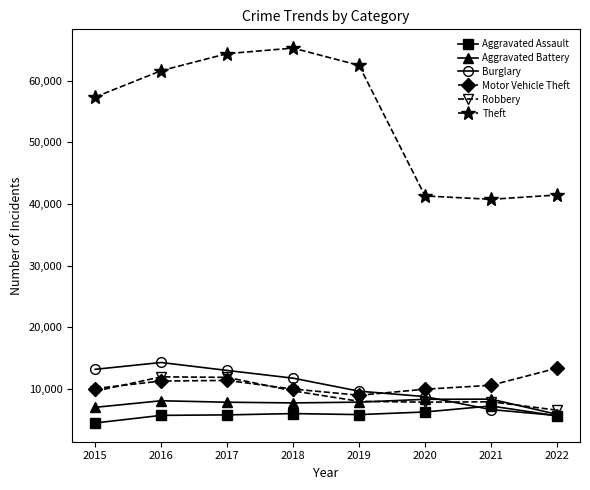

Is it true that Burglary equals 10593 at 2021?

False